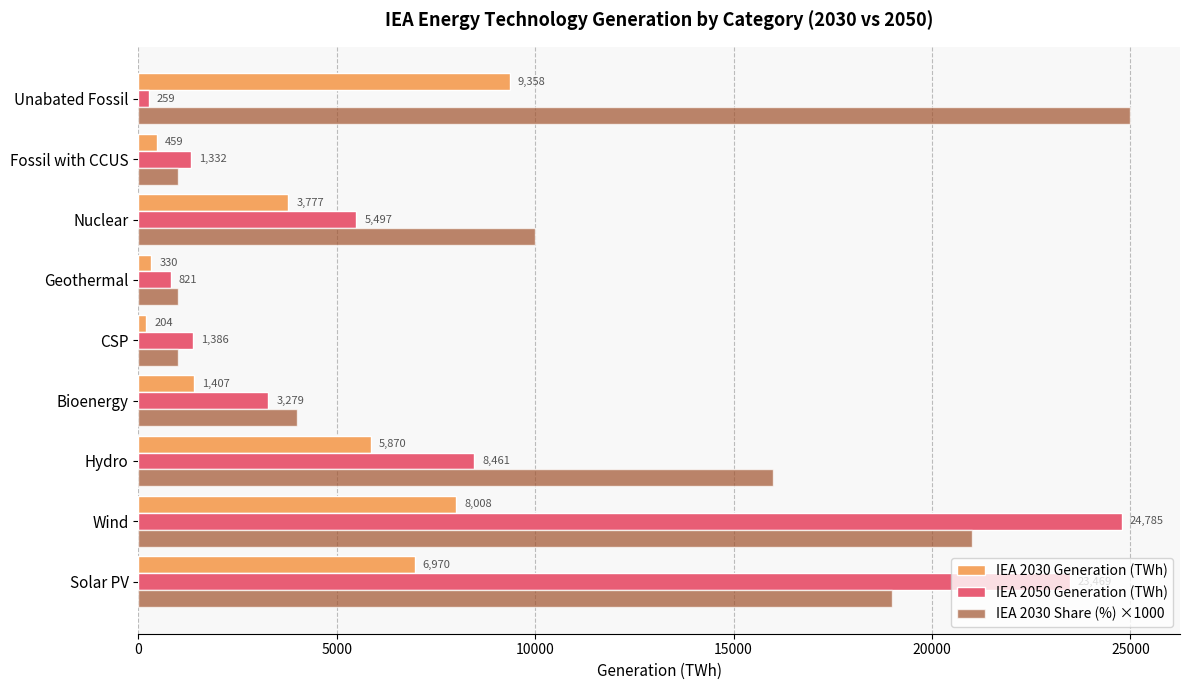

Rank the series by their average value, from lowest to highest.

IEA 2030 Generation (TWh), IEA 2050 Generation (TWh), IEA 2030 Share (%) ×1000